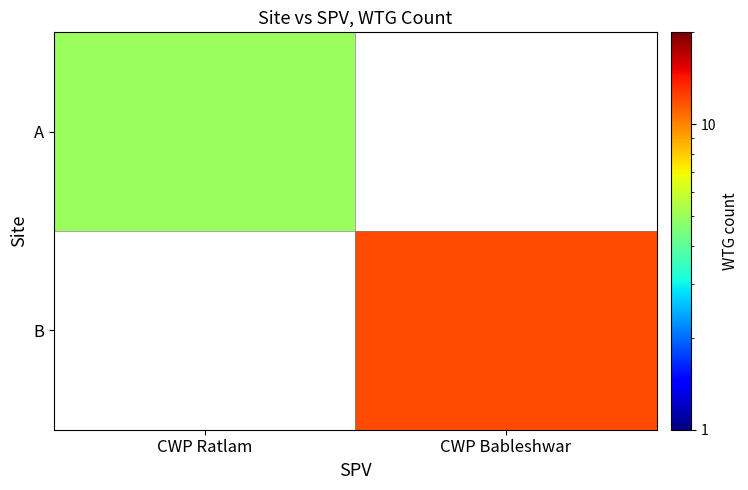

At how many categories does at least one series exceed 8?

1